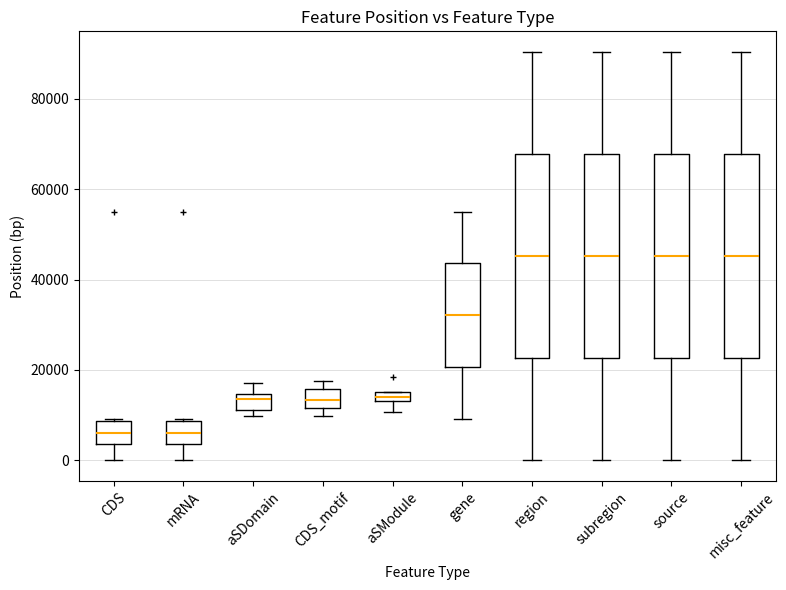

Where does the median line of the box for gene sit on the y-axis? The values are not printed on the chart, so give them approximately, as read against the axis.

32000